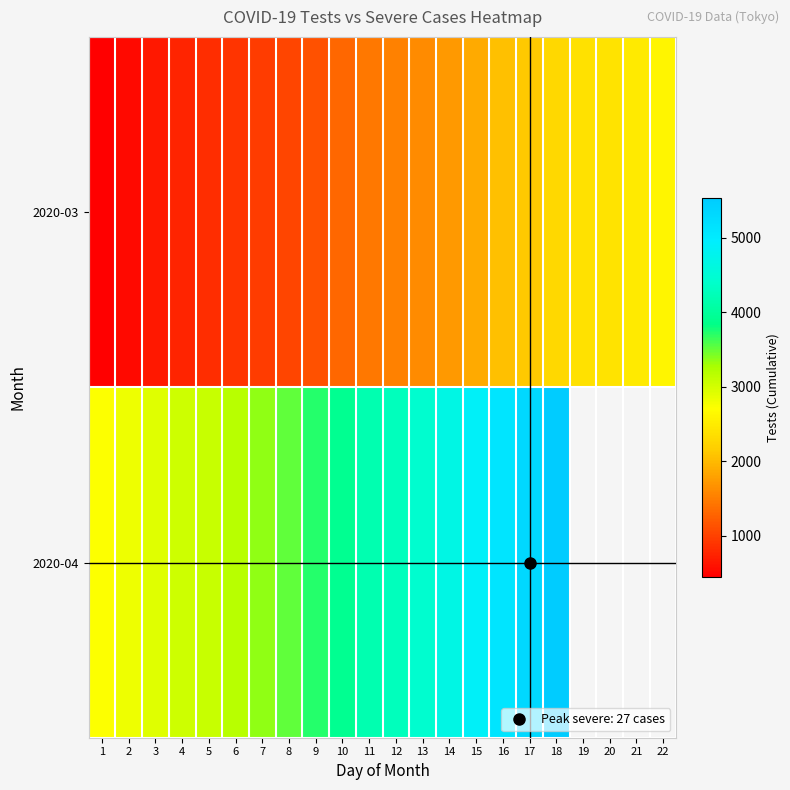

Rank the categories by 2020-03 value from lowest to highest.

1, 2, 3, 4, 5, 6, 7, 8, 9, 10, 11, 12, 13, 14, 15, 16, 17, 18, 19, 20, 21, 22